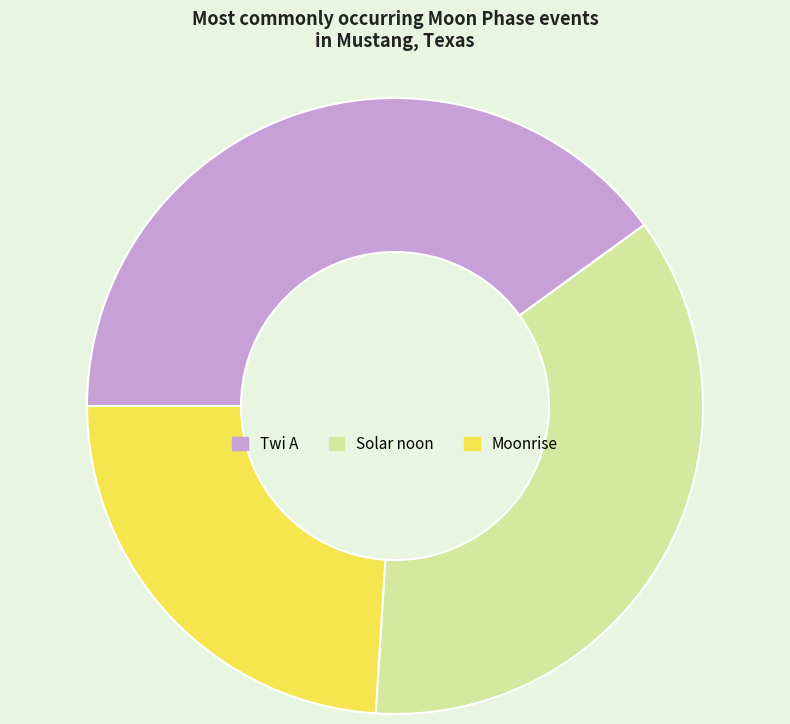

Is the sum of Twi A and Moonrise greater than half?

Yes